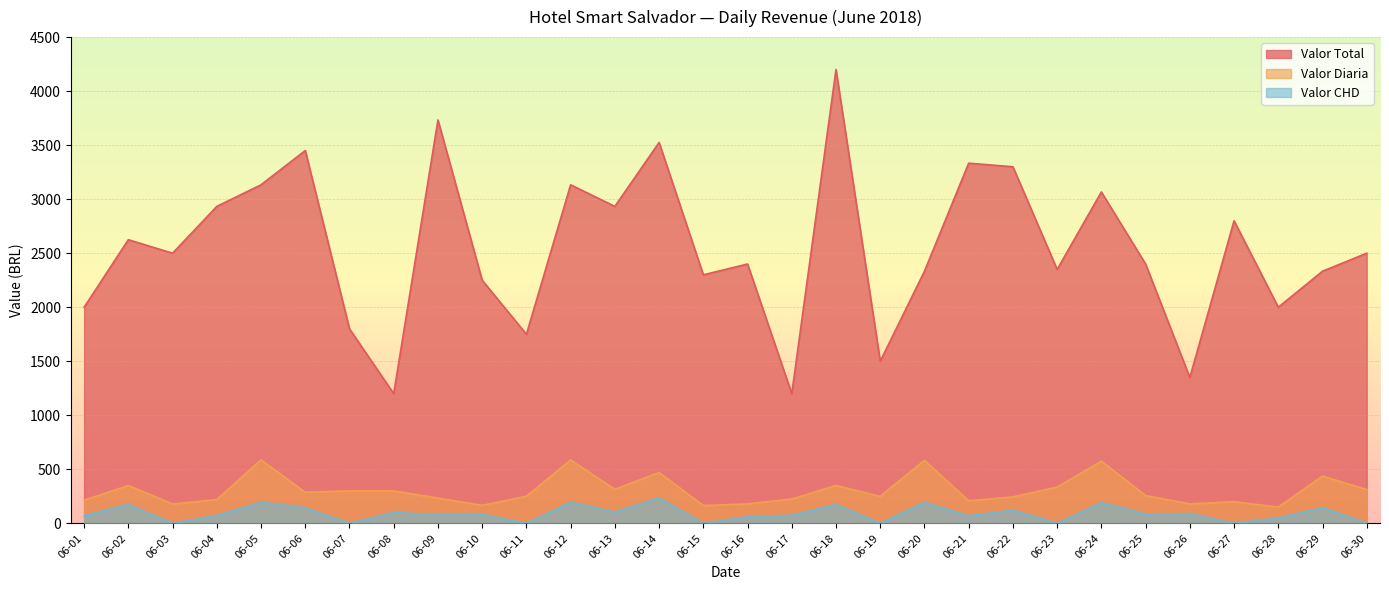

How many data points in Valor Diaria are less than 257?

15